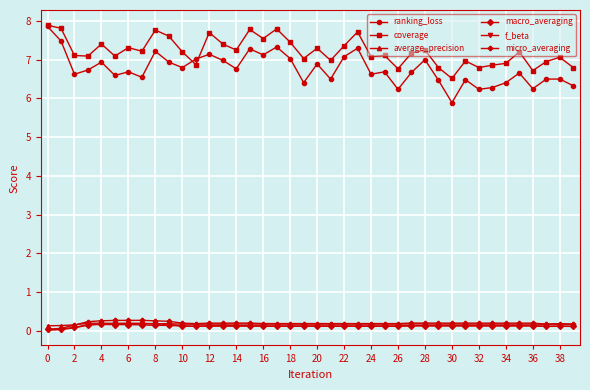

True or false: macro_averaging and ranking_loss intersect in this chart.

False